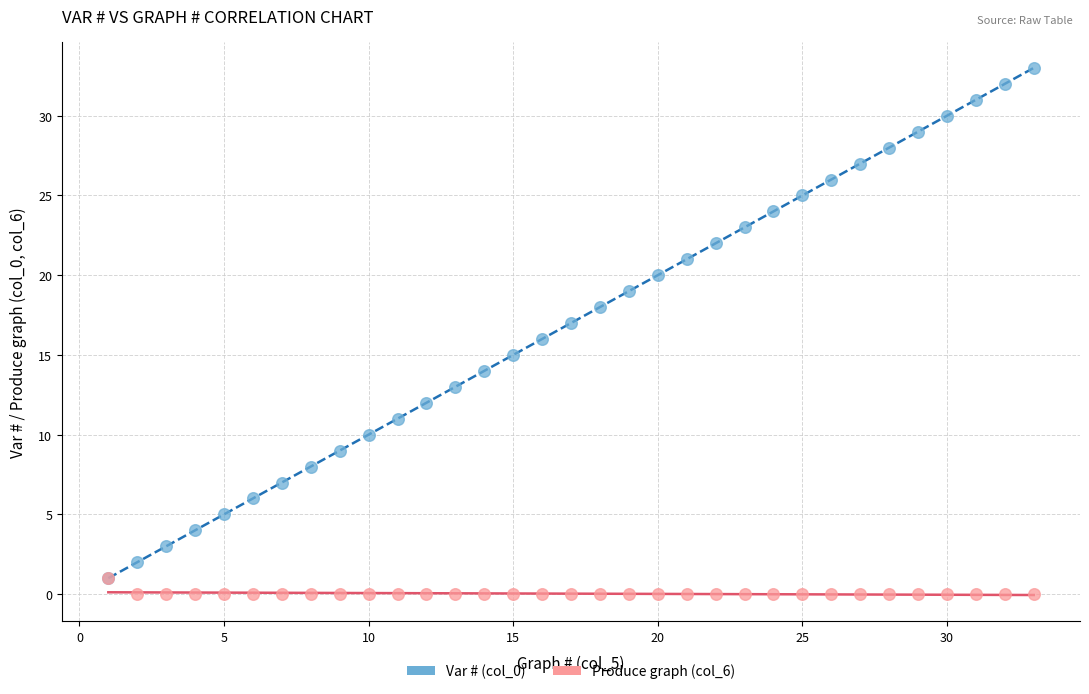

What are all the series names shown in the legend?

Var # (col_0), Produce graph (col_6)